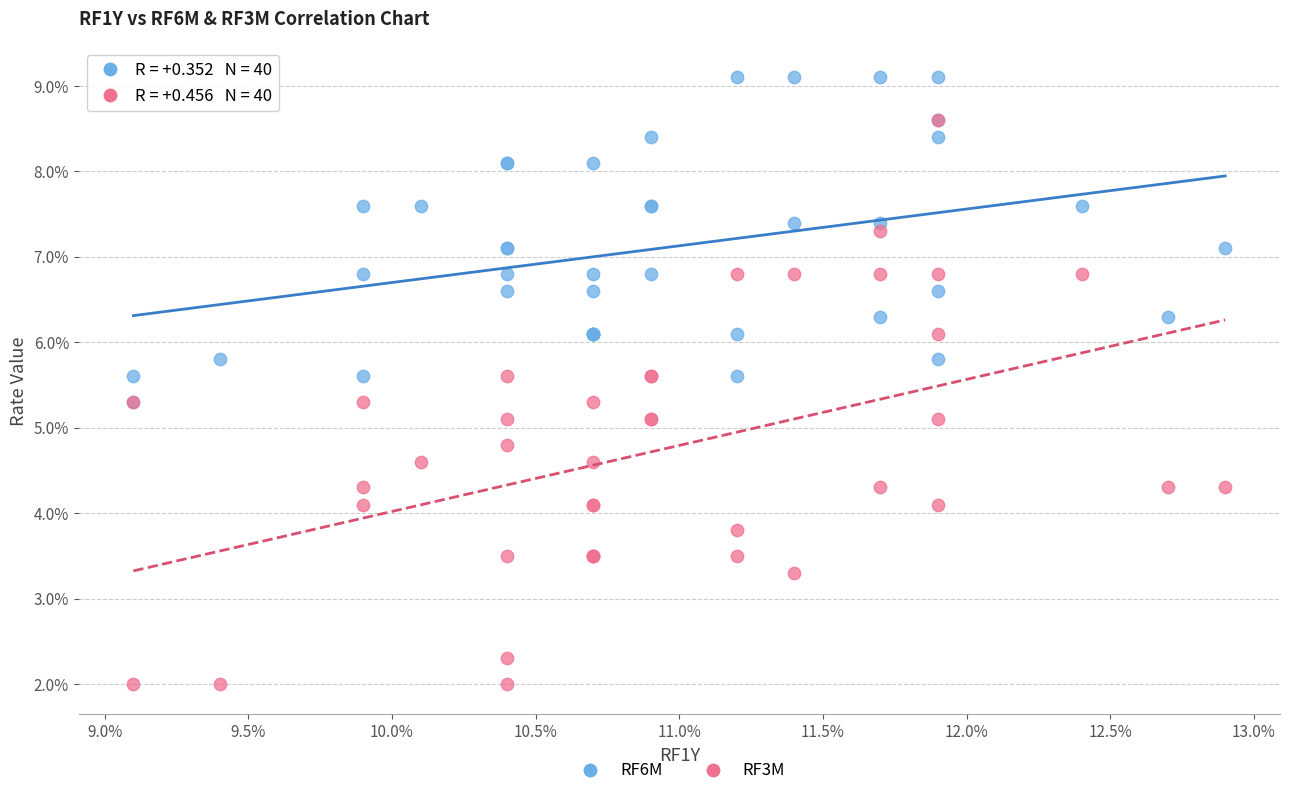

Which series contains the highest Y value?

RF6M